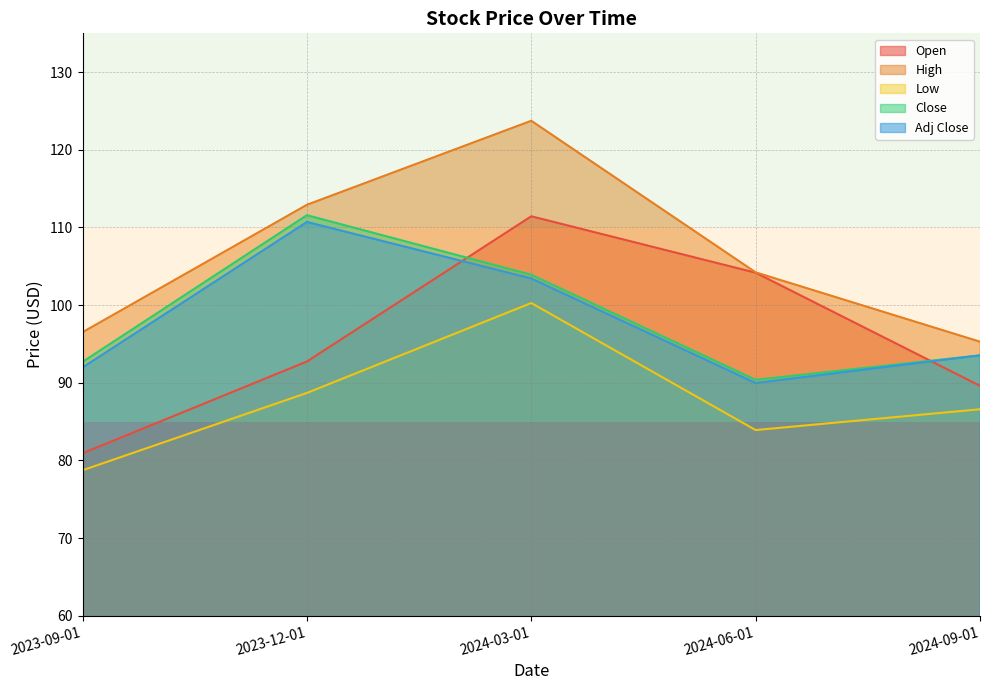

Where does the Close series first go above 93?

2023-12-01